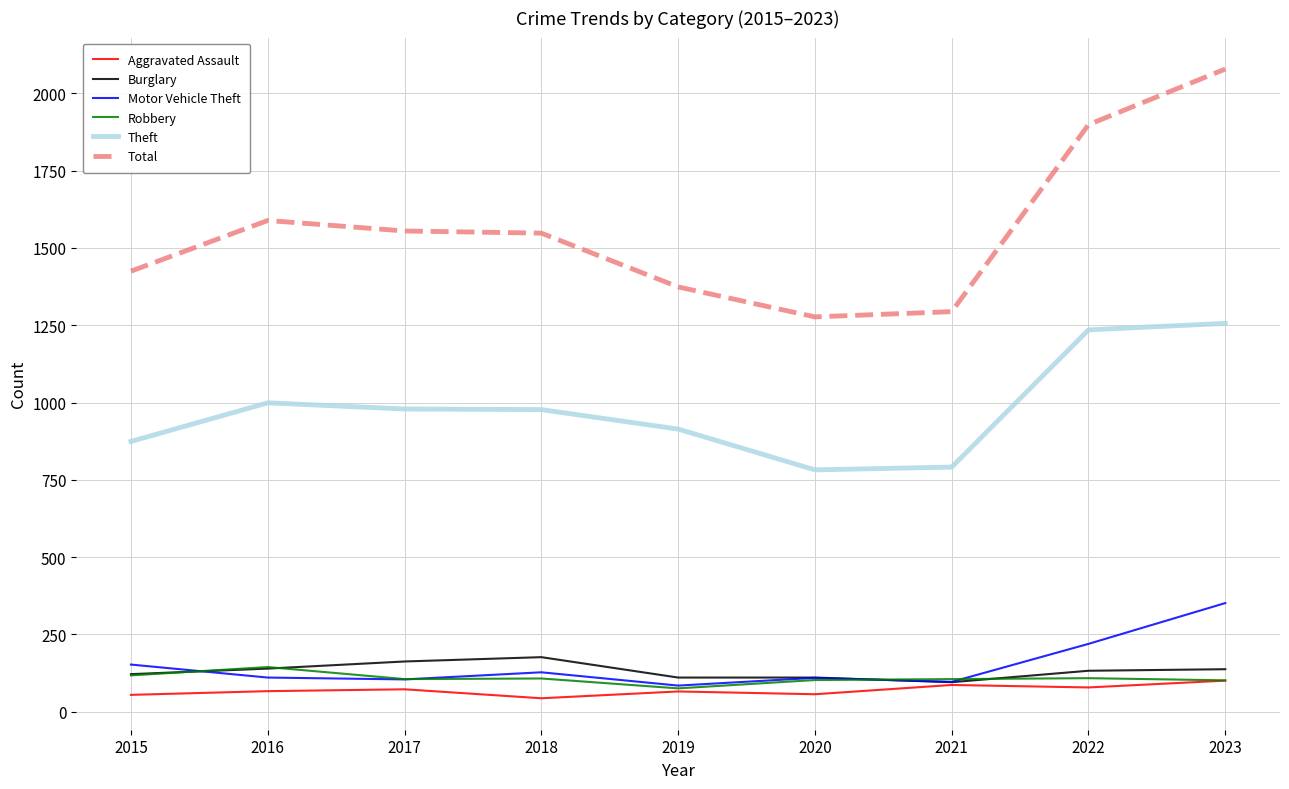

The value of Total at 2020 is 316. True or false?

False